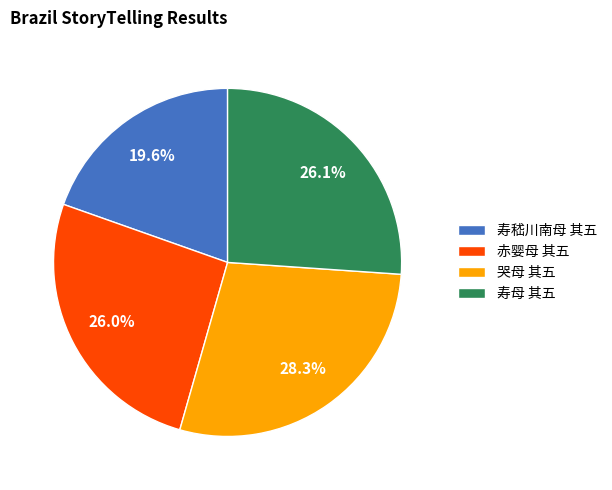

Which has a higher value, 赤婴母 其五 or 寿嵇川南母 其五?

赤婴母 其五